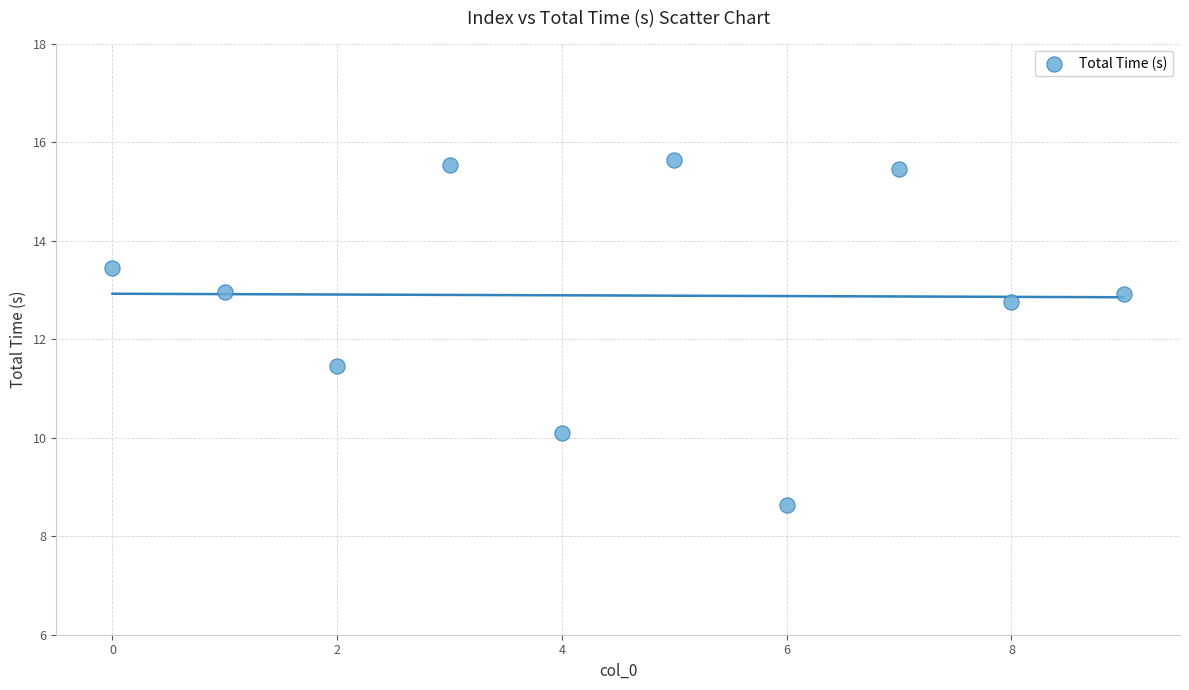

What is the average Y value?

12.9